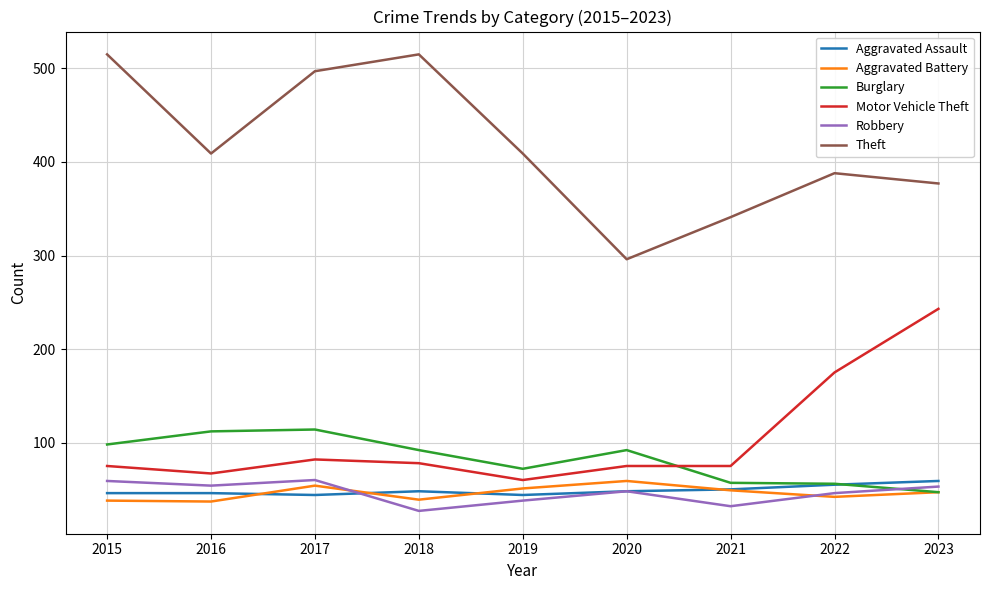

What is the maximum value for Theft?

515